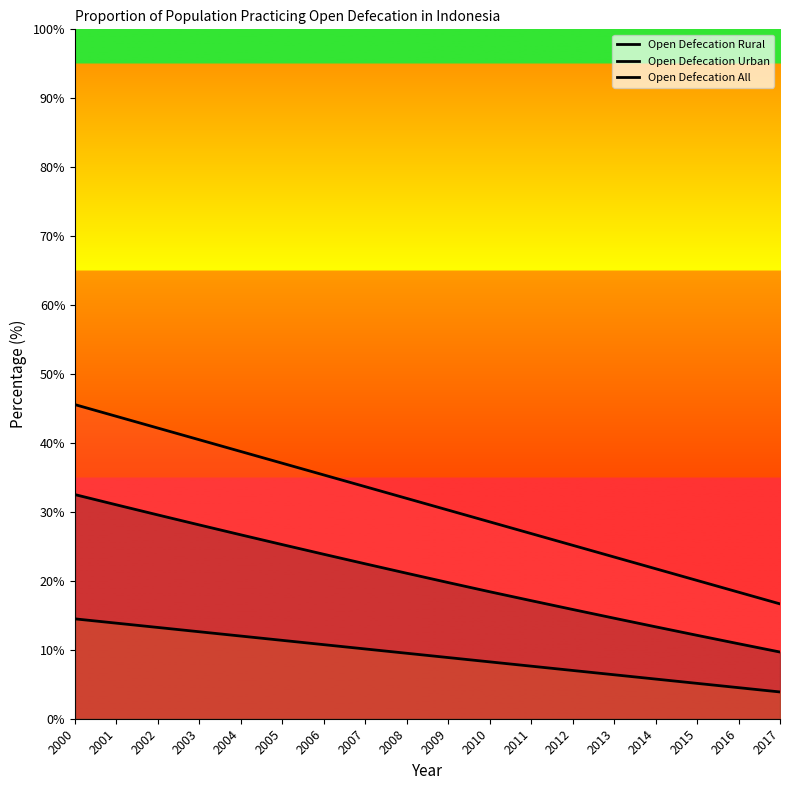

List the series in order of their overall mean, highest first.

Open Defecation Rural, Open Defecation All, Open Defecation Urban